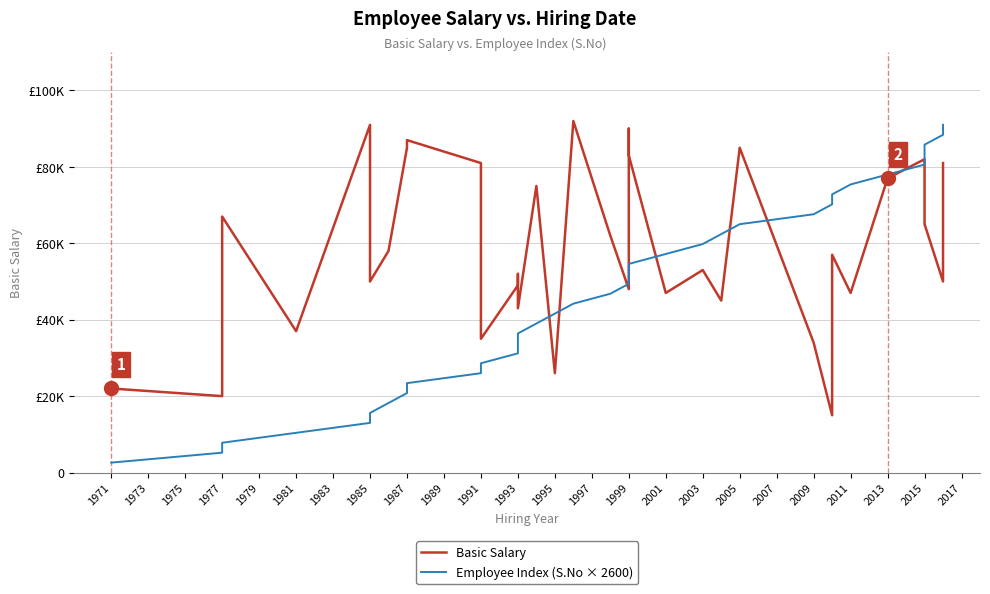

How many intersections are there between Basic Salary and Employee Index (S.No × 2600)?

9